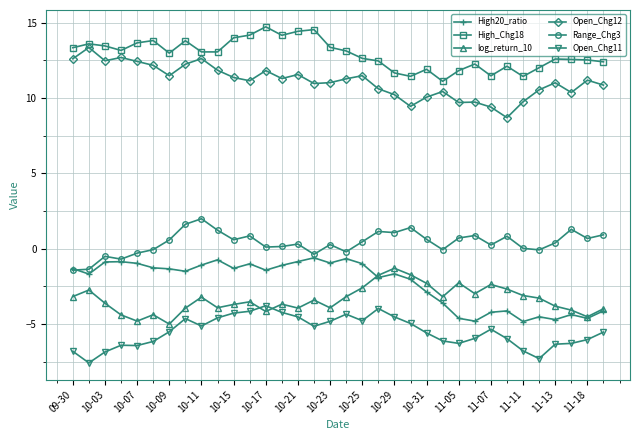

Rank the series by their maximum value, from highest to lowest.

High_Chg18, Open_Chg12, Range_Chg3, High20_ratio, log_return_10, Open_Chg11